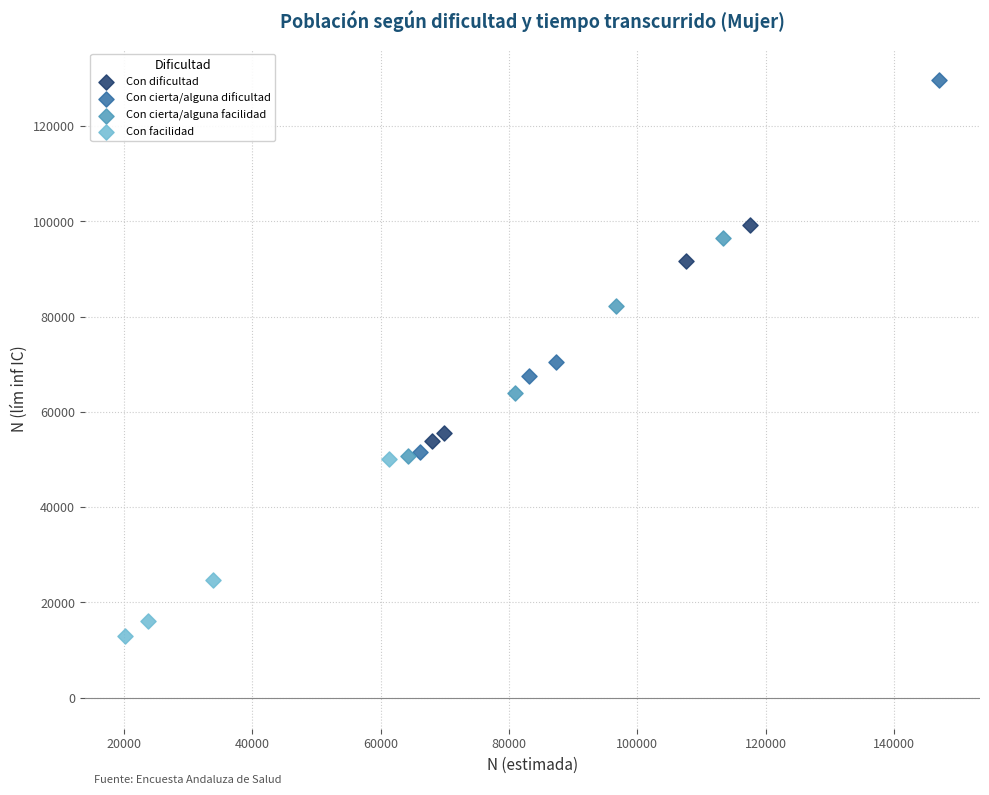

Which series reaches the minimum Y coordinate?

Con facilidad